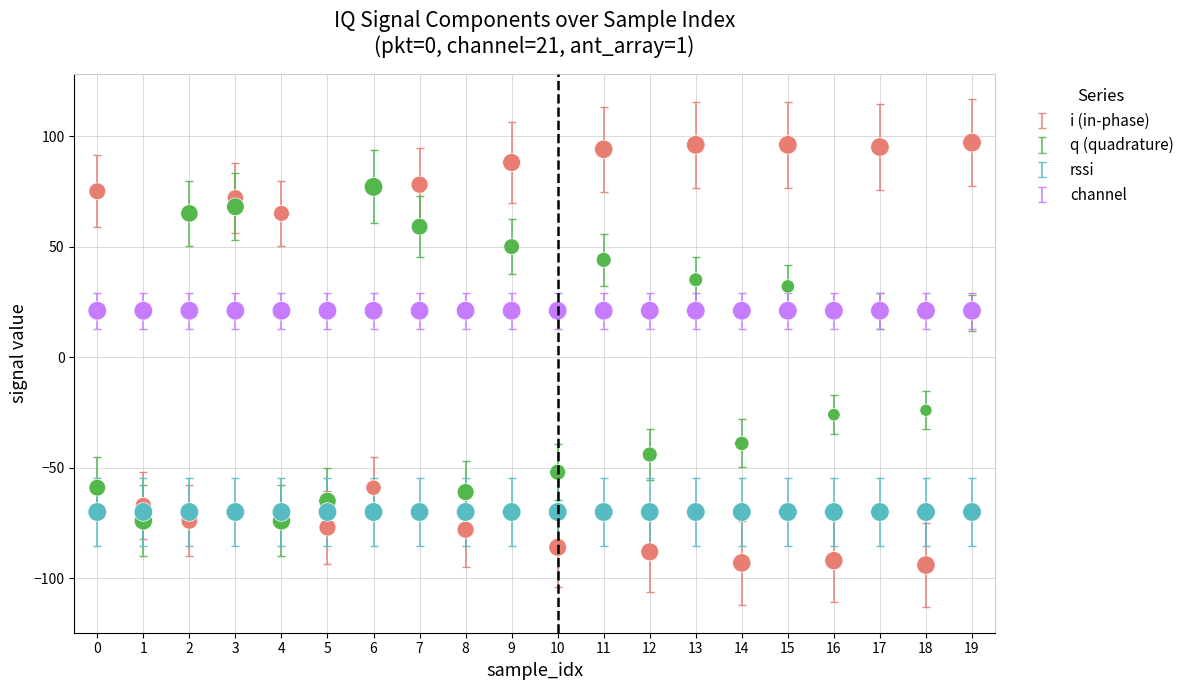

What are all the series names shown in the legend?

i (in-phase), q (quadrature), rssi, channel